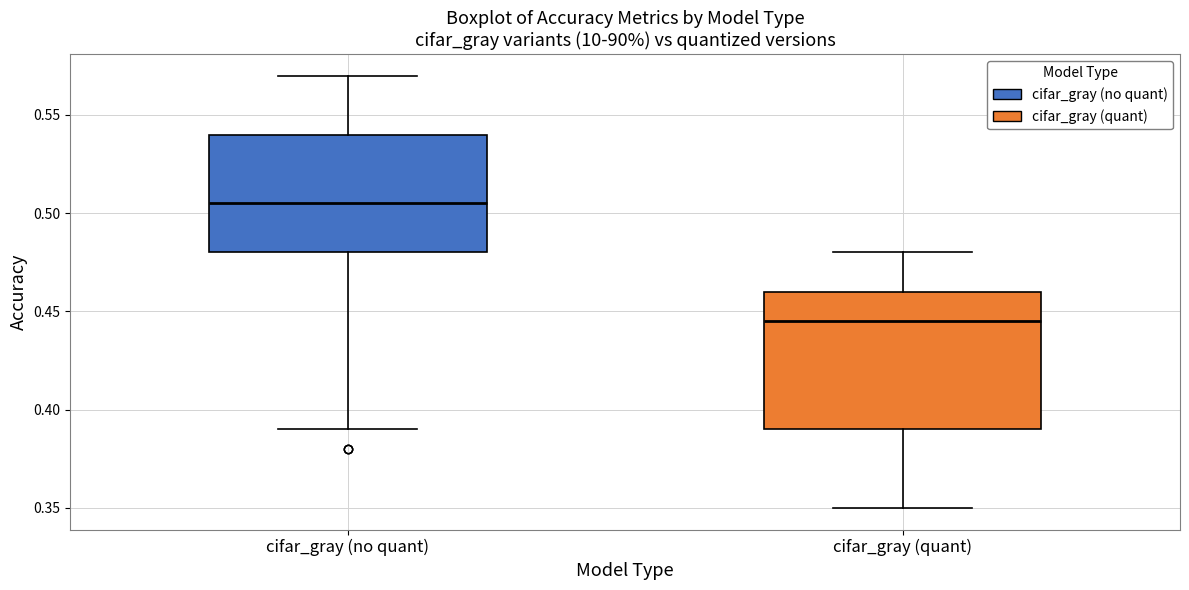

Reading left to right, transcribe this box plot: for each box, give where its median line is, the range the box spans, and where its two whiskers end, as read against the y-axis. The values are not printed on the chart, so give them approximately, as read against the axis.

cifar_gray (no quant): median 0.505, box 0.480 to 0.540, whiskers 0.390 to 0.570
cifar_gray (quant): median 0.445, box 0.390 to 0.460, whiskers 0.350 to 0.480